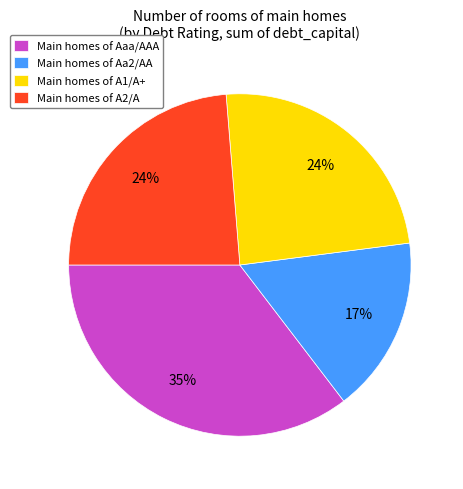

Do Main homes of A1/A+ and Main homes of Aaa/AAA together represent more than half of the pie?

Yes